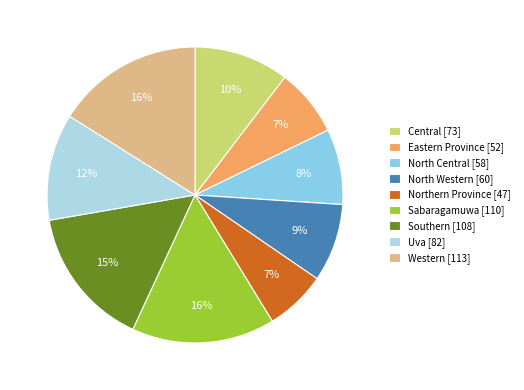

To the nearest percent, what percentage of the pie is Uva?

12%